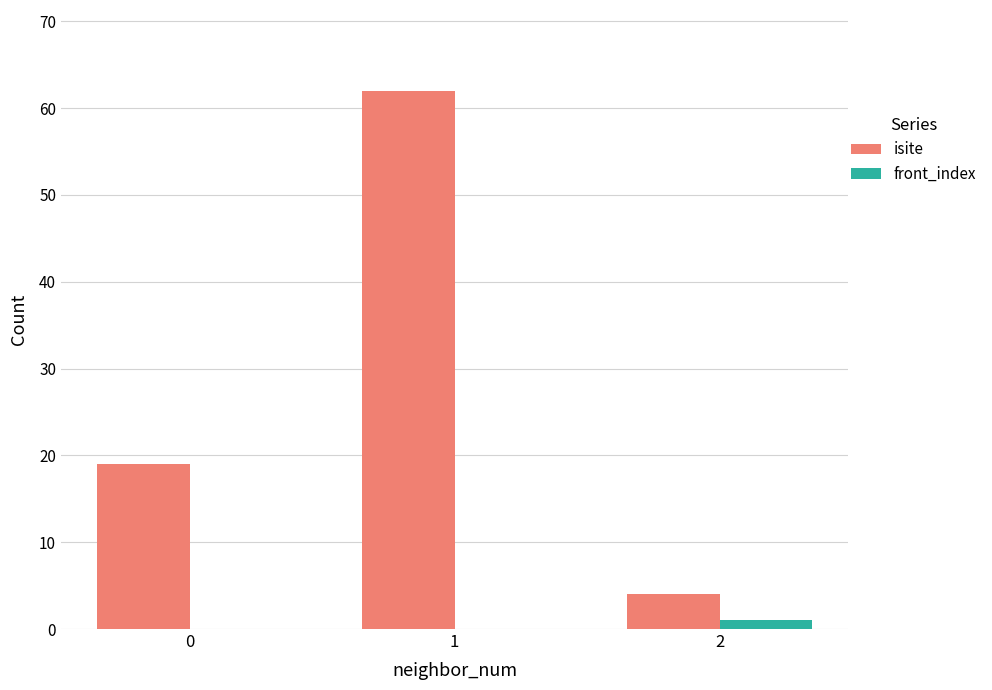

Reading left to right, extract all data points from this chart.

isite: 0=19	1=62	2=4
front_index: 0=0	1=0	2=1